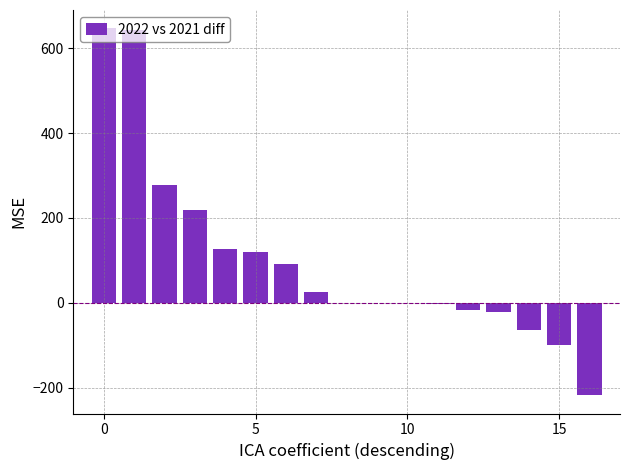

What is the greatest value displayed?

647.0